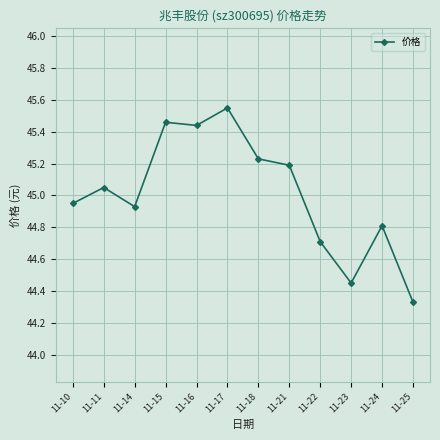

Where is the first local maximum?

11-11